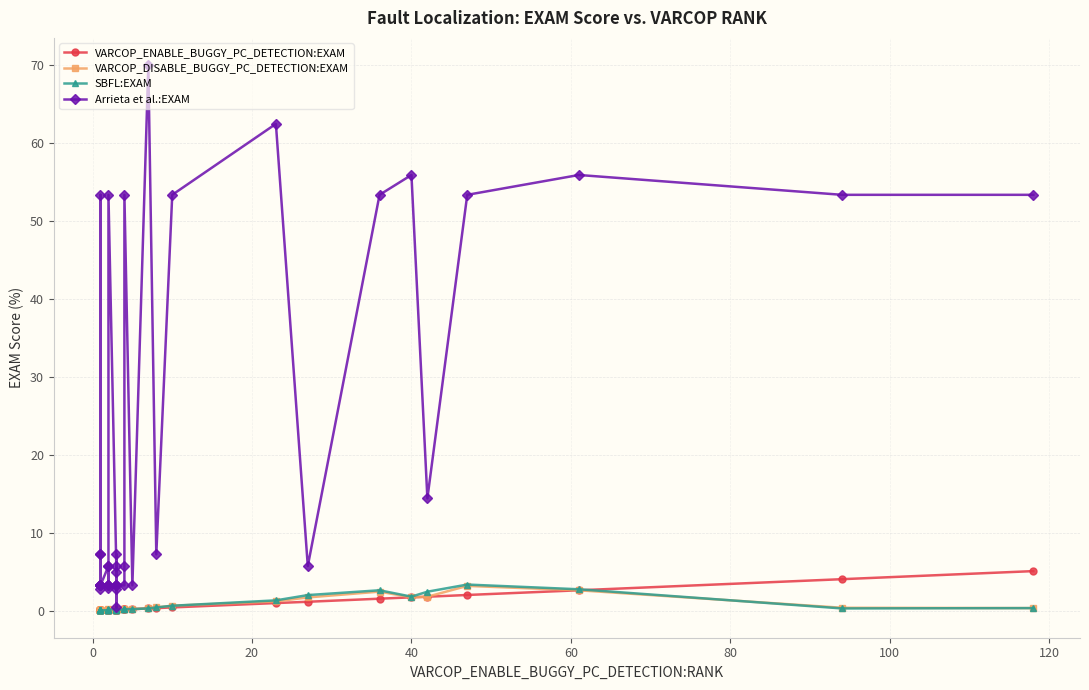

How many interior local peaks does the VARCOP_ENABLE_BUGGY_PC_DETECTION:EXAM series have?

6